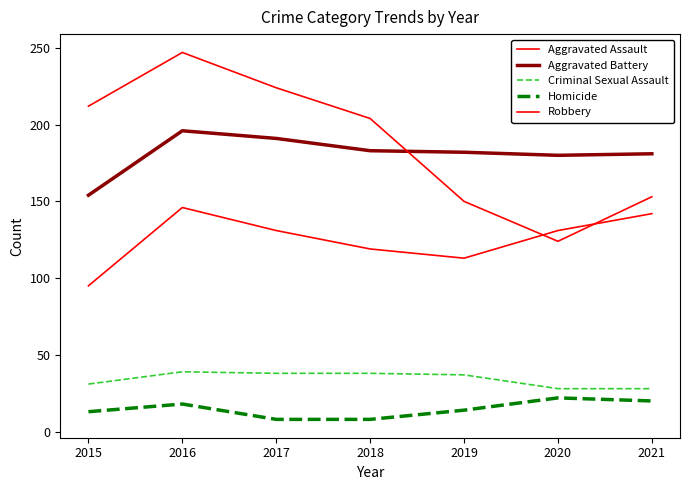

Is this an area chart (filled region under the line)?

No